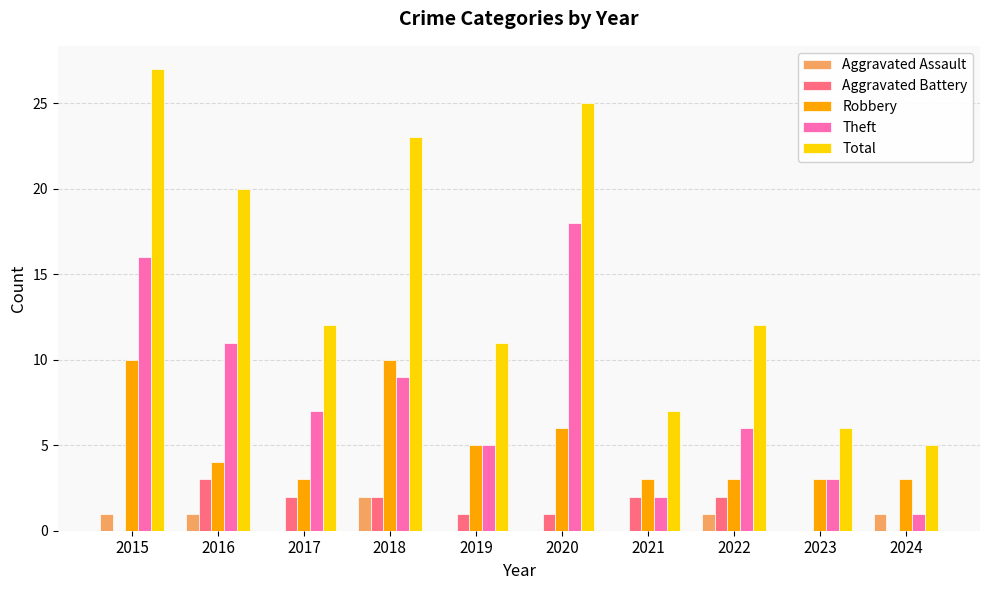

What are all the series names shown in the legend?

Aggravated Assault, Aggravated Battery, Robbery, Theft, Total